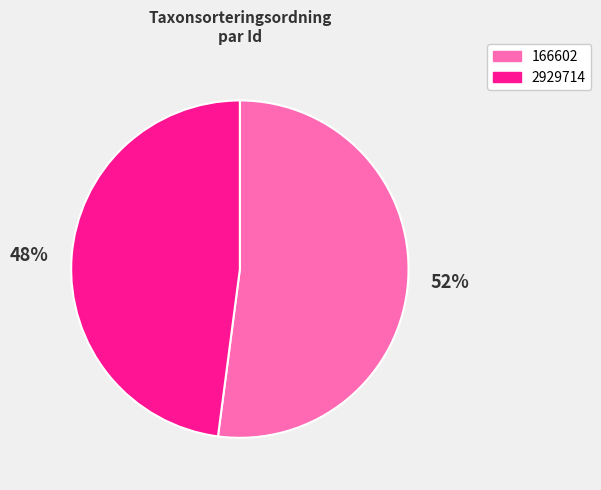

Is the sum of 166602 and 2929714 greater than half?

Yes